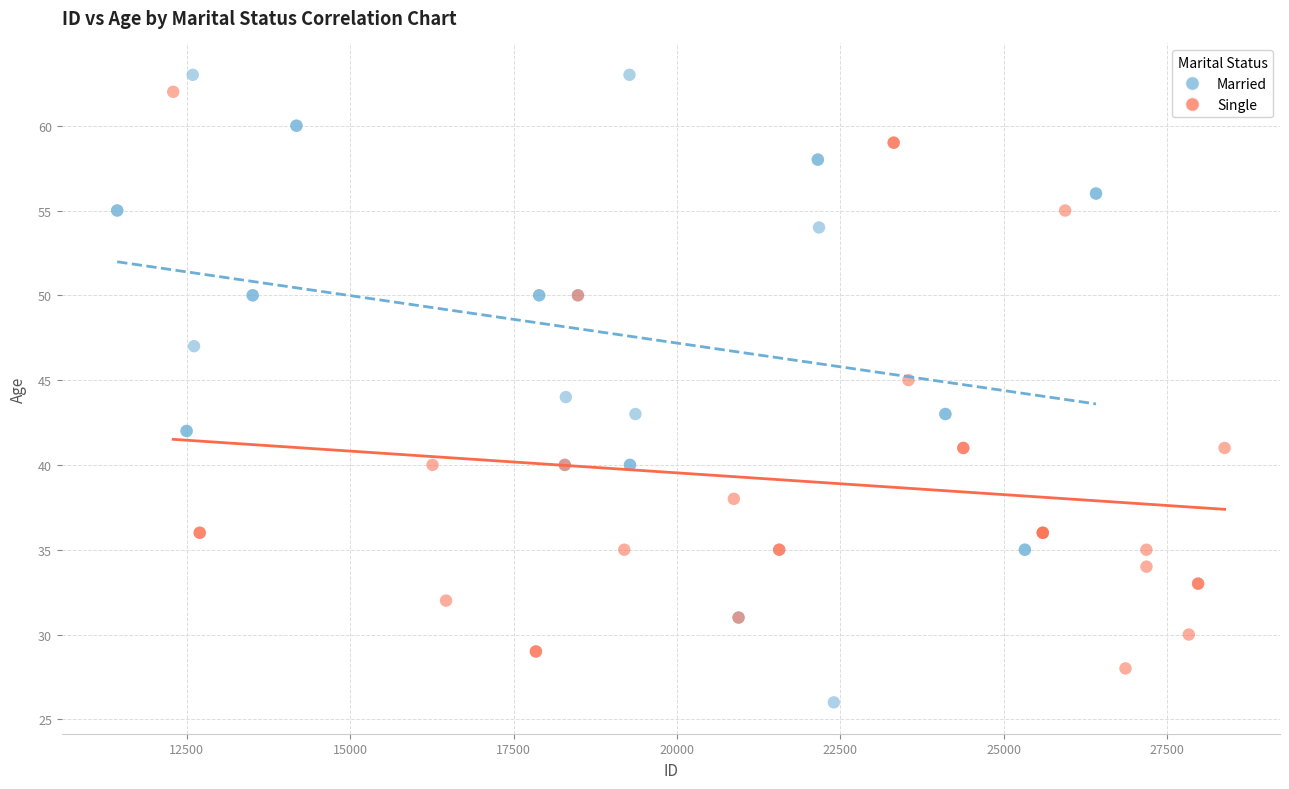

Which series has the largest Y range (max minus min)?

Married